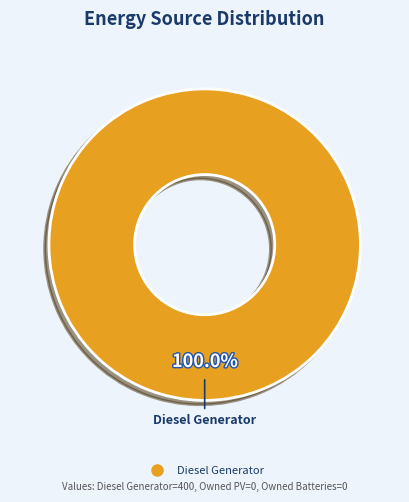

Is there a majority slice in this chart?

Yes